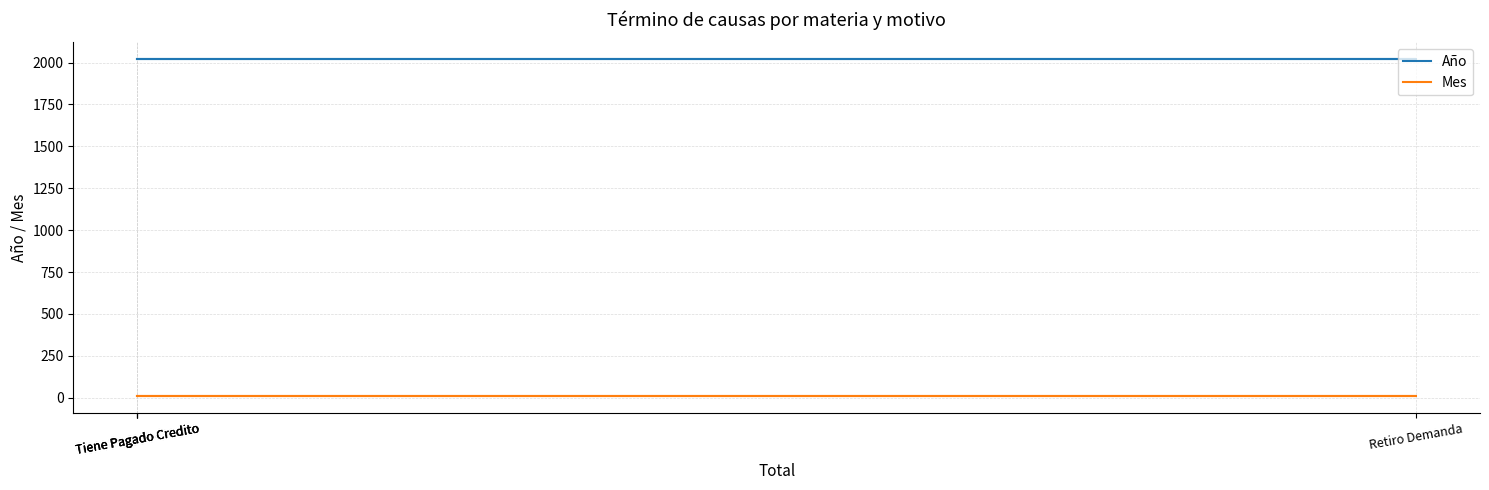

Between Retiro Demanda and Tiene Pagado Credito, which series saw the biggest shift?

Año